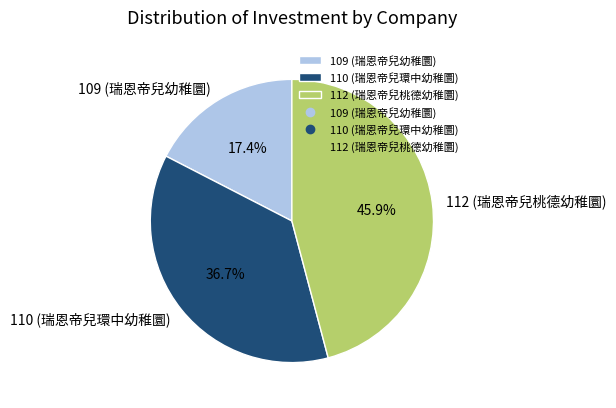

What percentage is NOT represented by 109 (瑞恩帝兒幼稚圜)?

82.6%